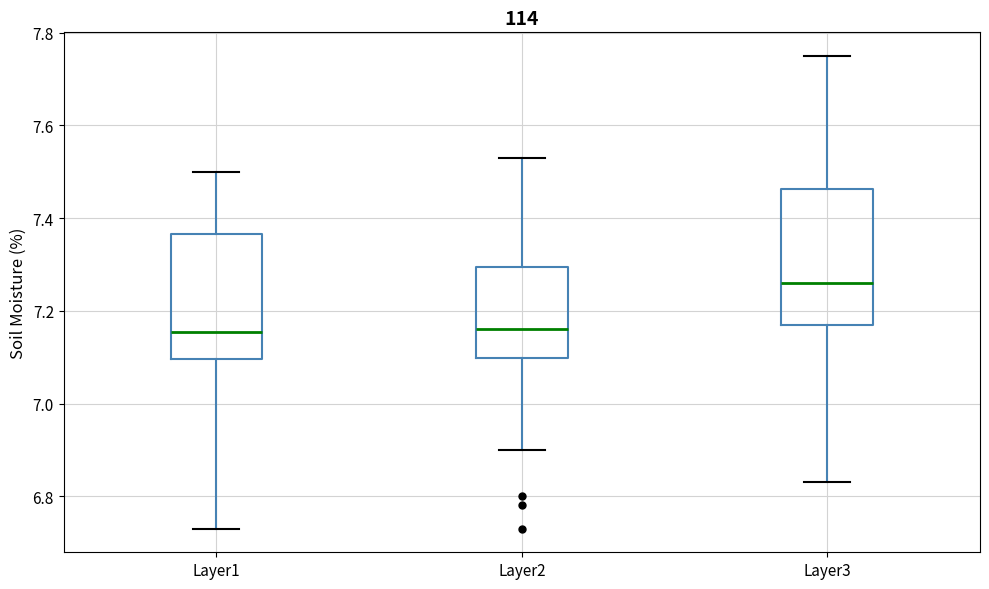

Which box is the tallest, from its lower edge to its upper edge?

Layer3